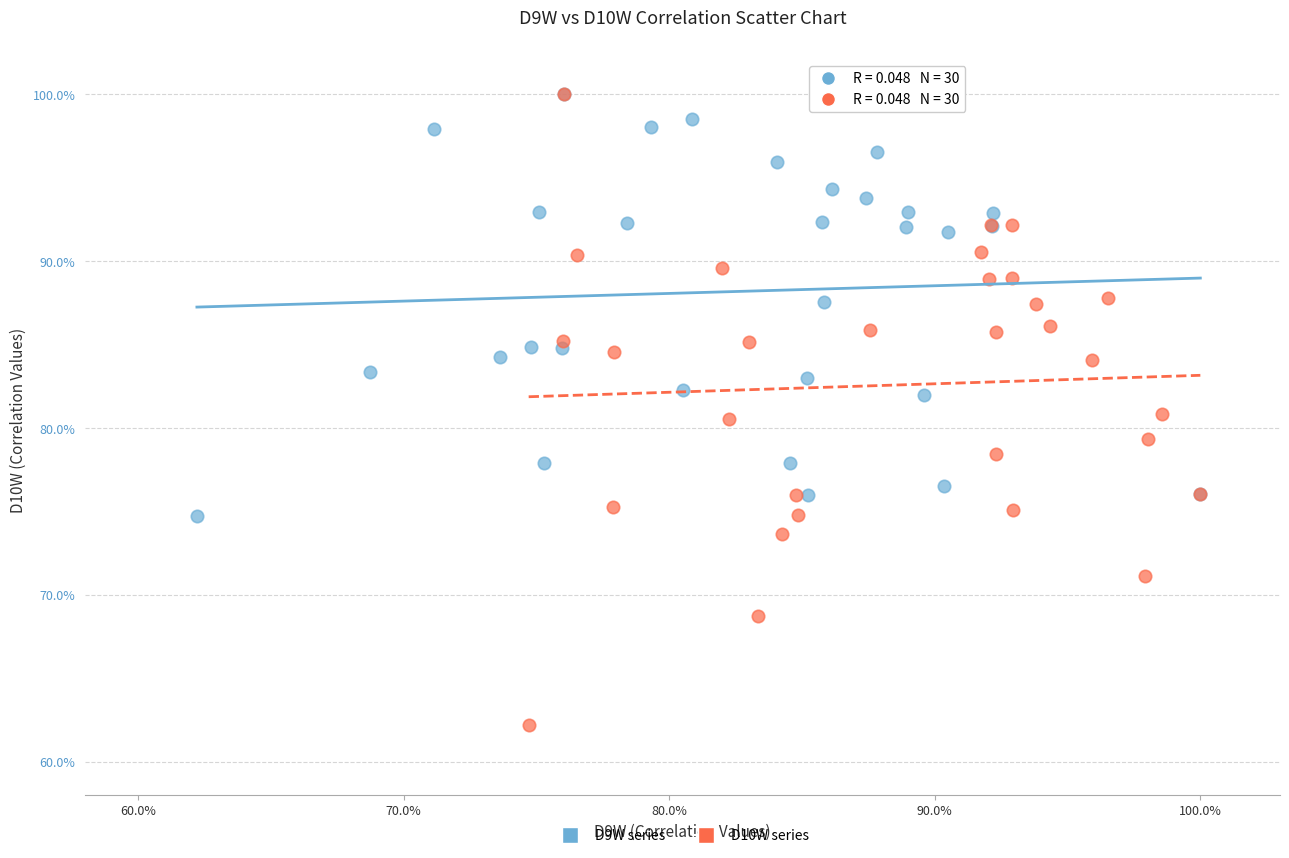

Which series has the widest spread of Y values?

D10W series